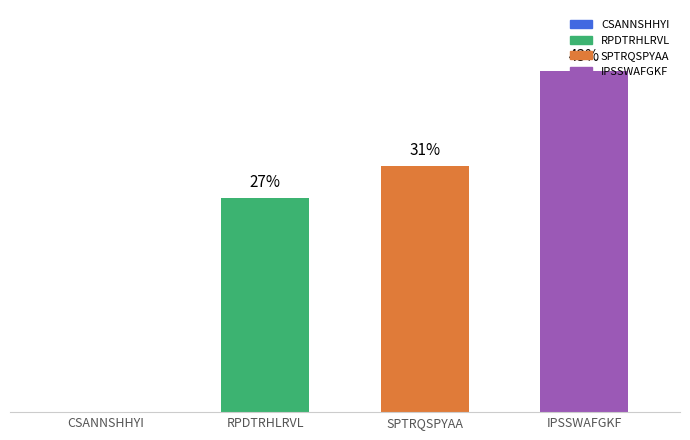

Rank the categories by value from highest to lowest.

IPSSWAFGKF, SPTRQSPYAA, RPDTRHLRVL, CSANNSHHYI